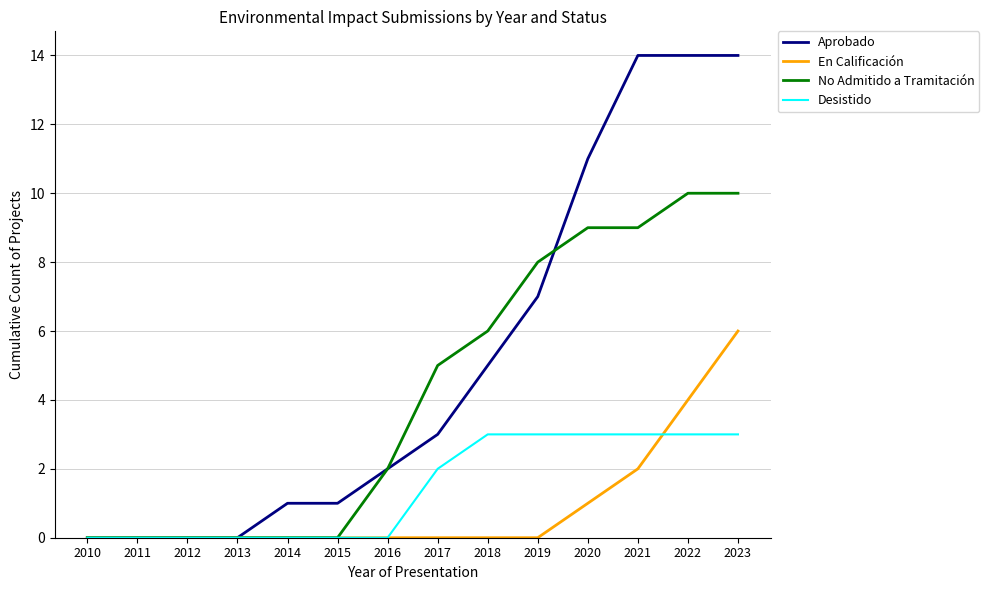

At which category is the sum across all series the highest?

2023